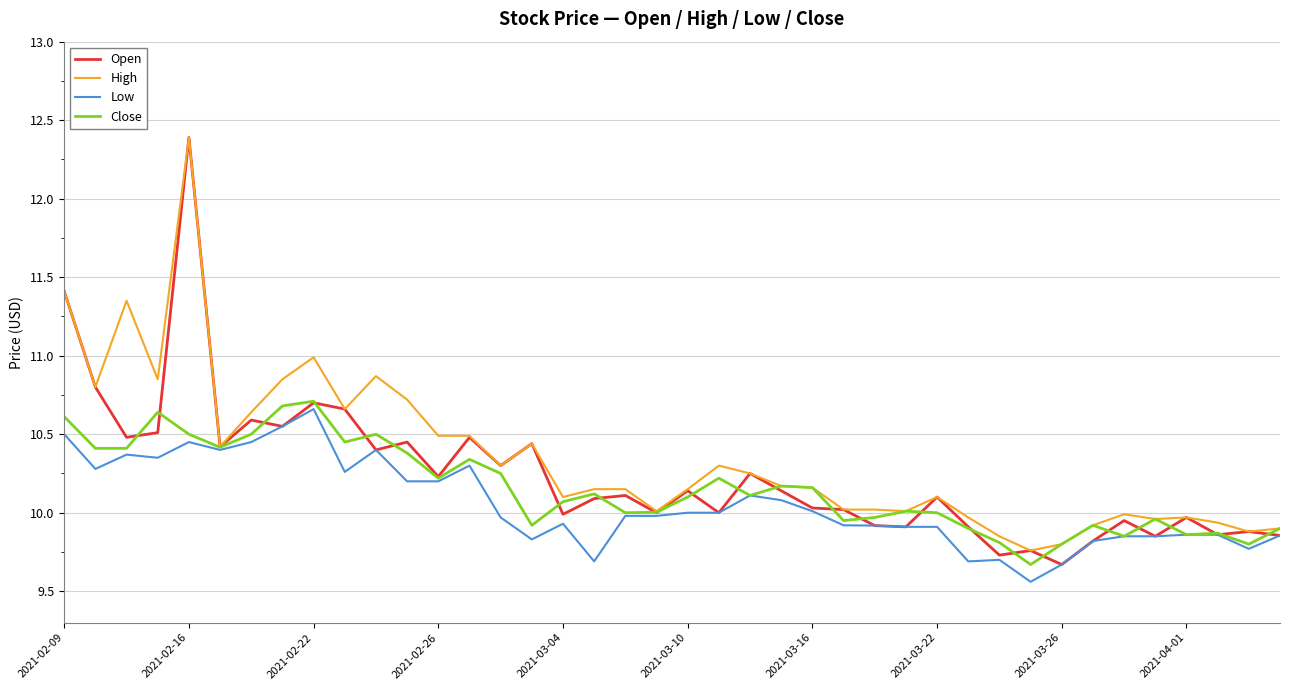

What is the maximum value shown in the chart?

12.4